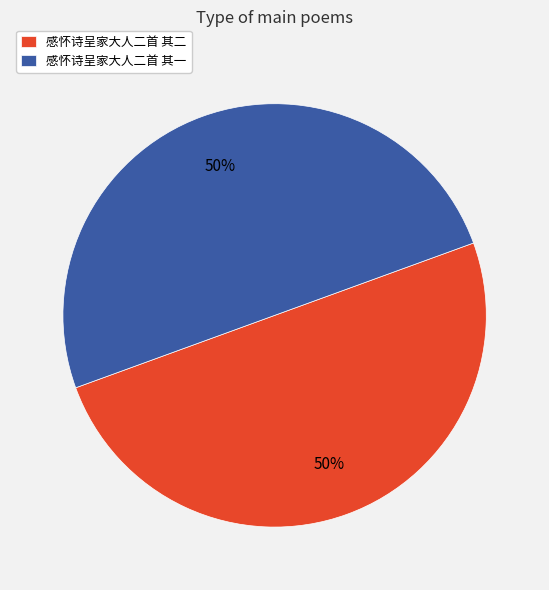

Count the number of slices in the pie.

2